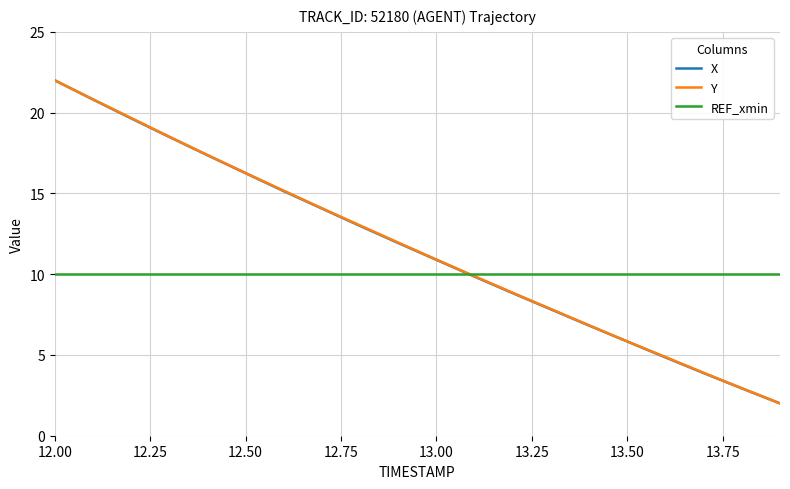

What is the maximum value for X?

22.0